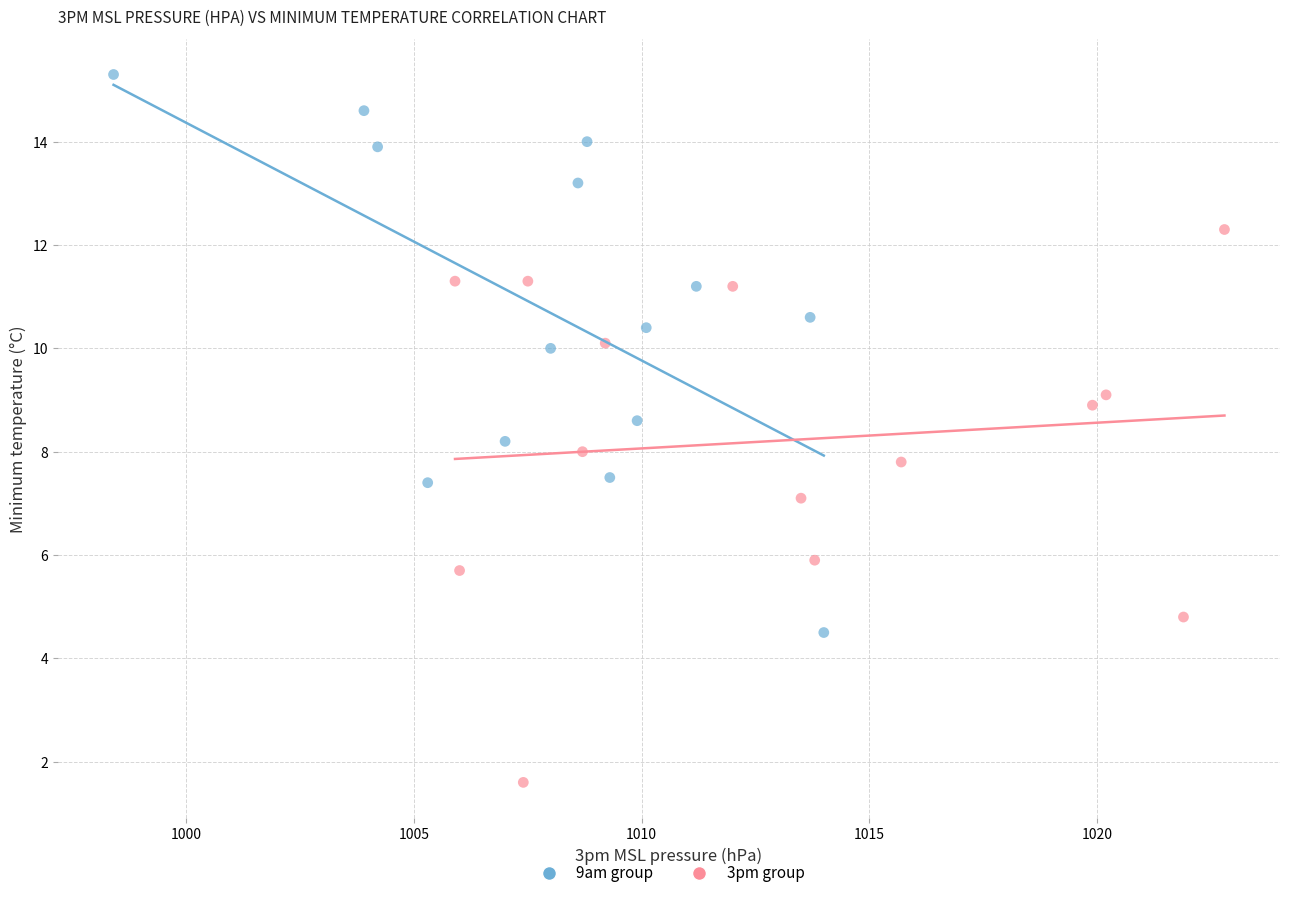

Which series reaches the minimum Y coordinate?

3pm group